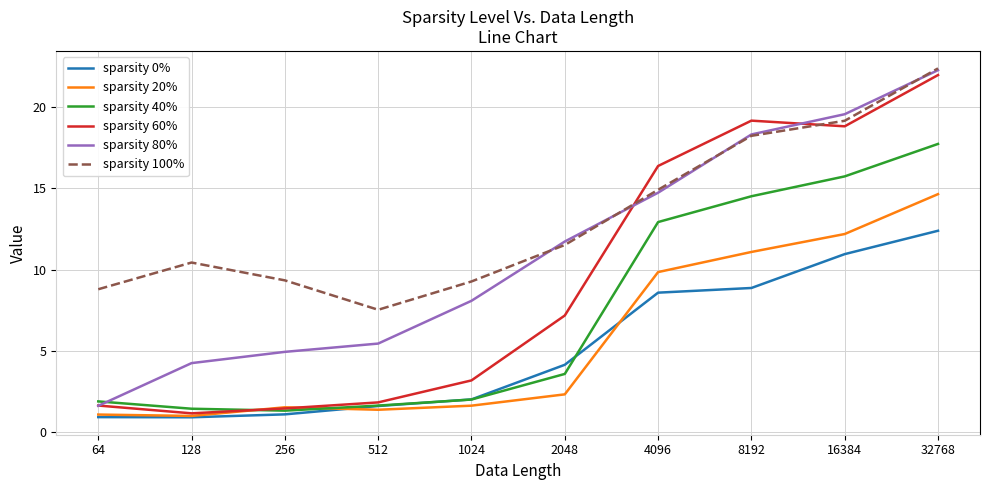

What is the maximum value for sparsity 0%?

12.4